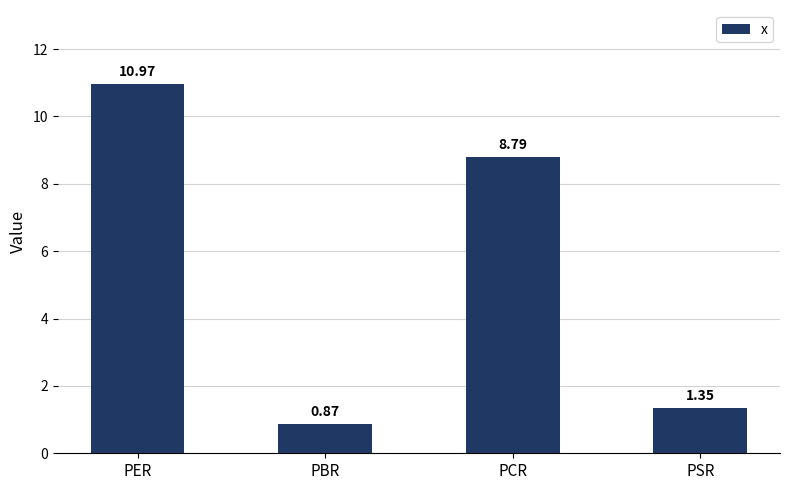

Count the number of categories in the chart.

4